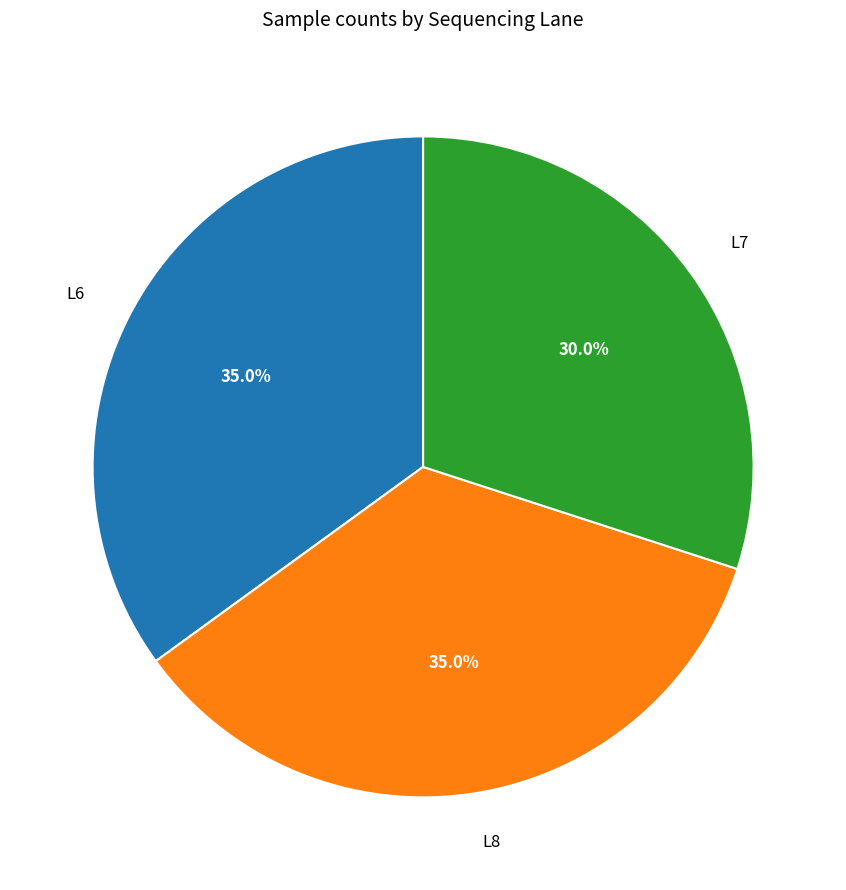

What percentage is the L7 slice, to the nearest percent?

30%